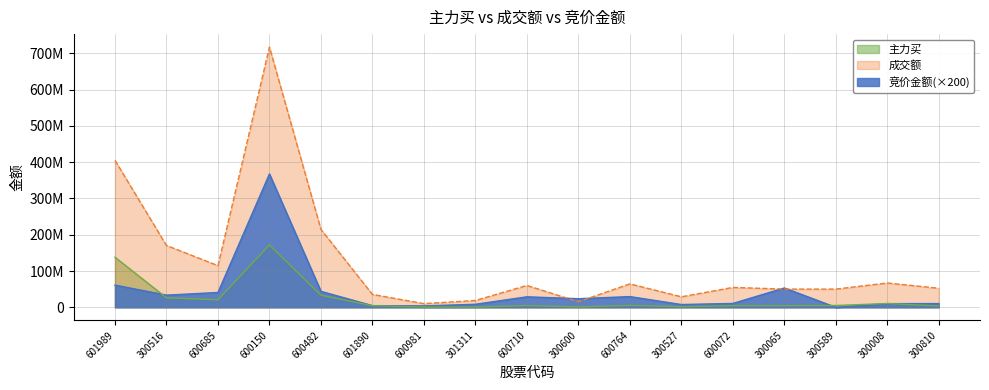

What is the total value across all series at 600764?

99316094